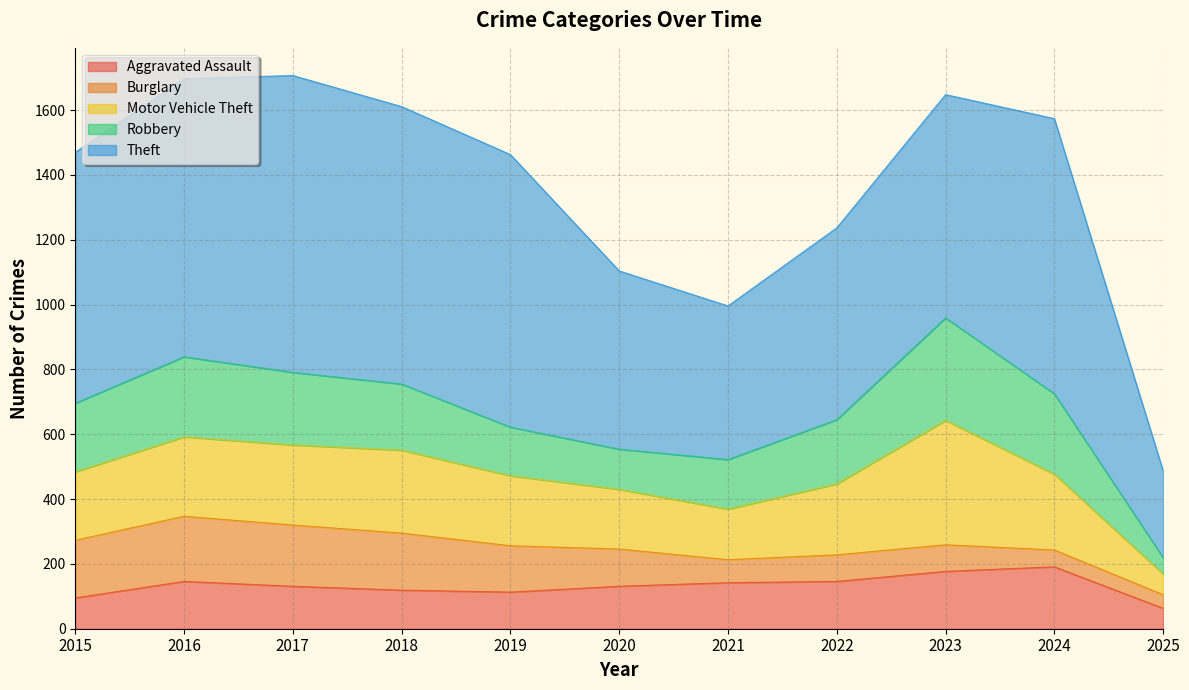

At 2022, list the series in order from smallest to largest.

Burglary, Aggravated Assault, Robbery, Motor Vehicle Theft, Theft